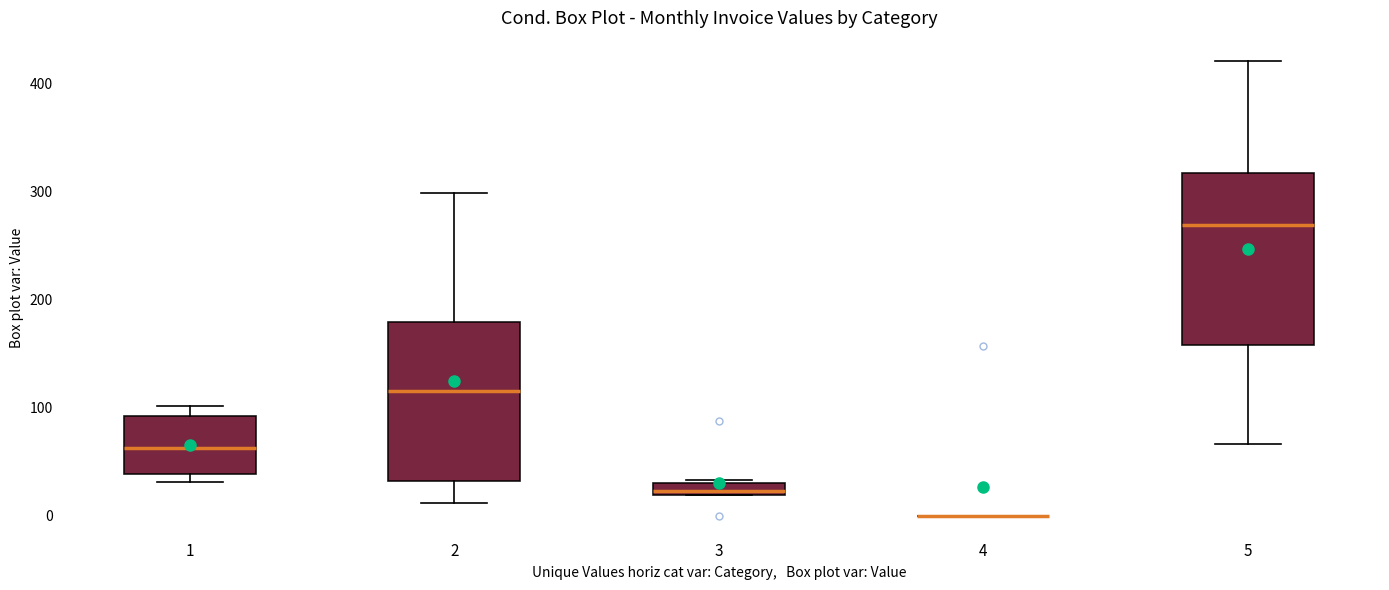

Which box is the tallest, from its lower edge to its upper edge?

5